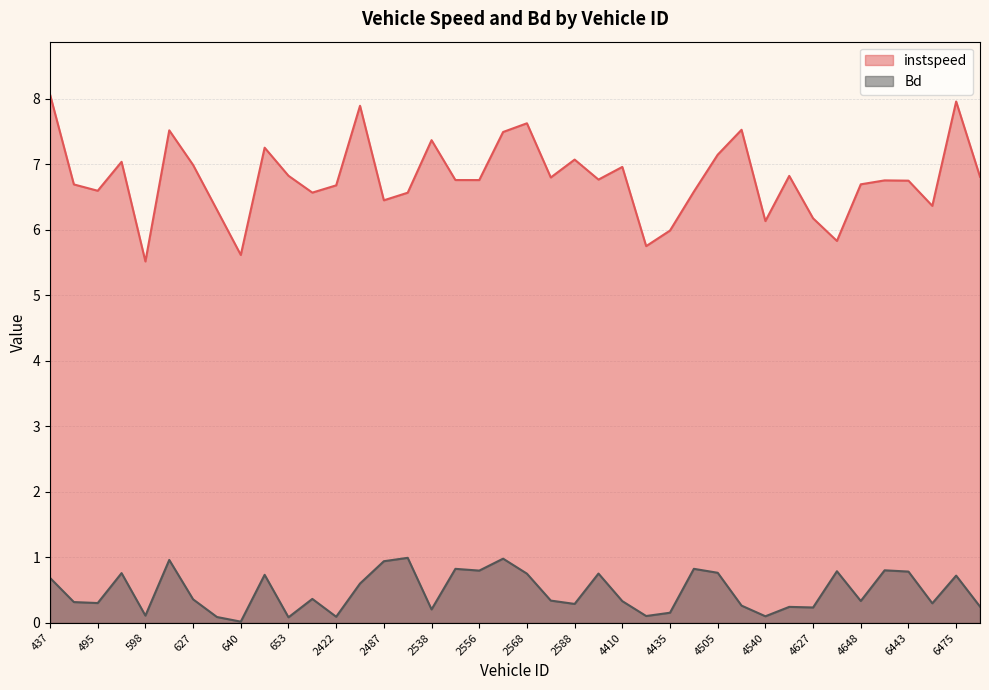

At which label does Bd reach its peak?

2528